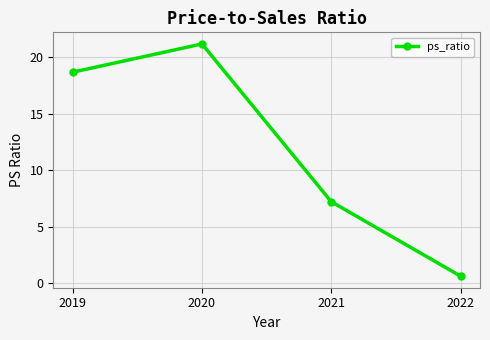

True or false: there are more than 1 points higher than both neighbors.

False